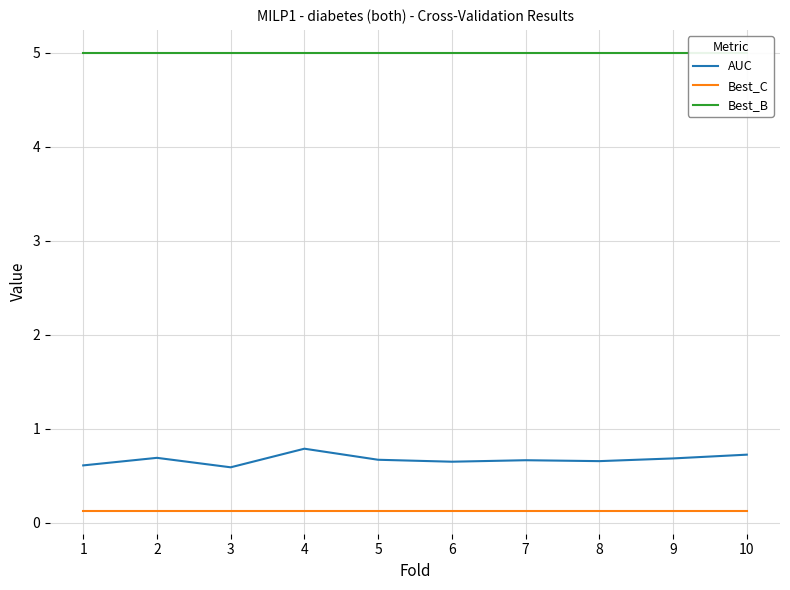

Where is Best_B nearest to the value 5?

1